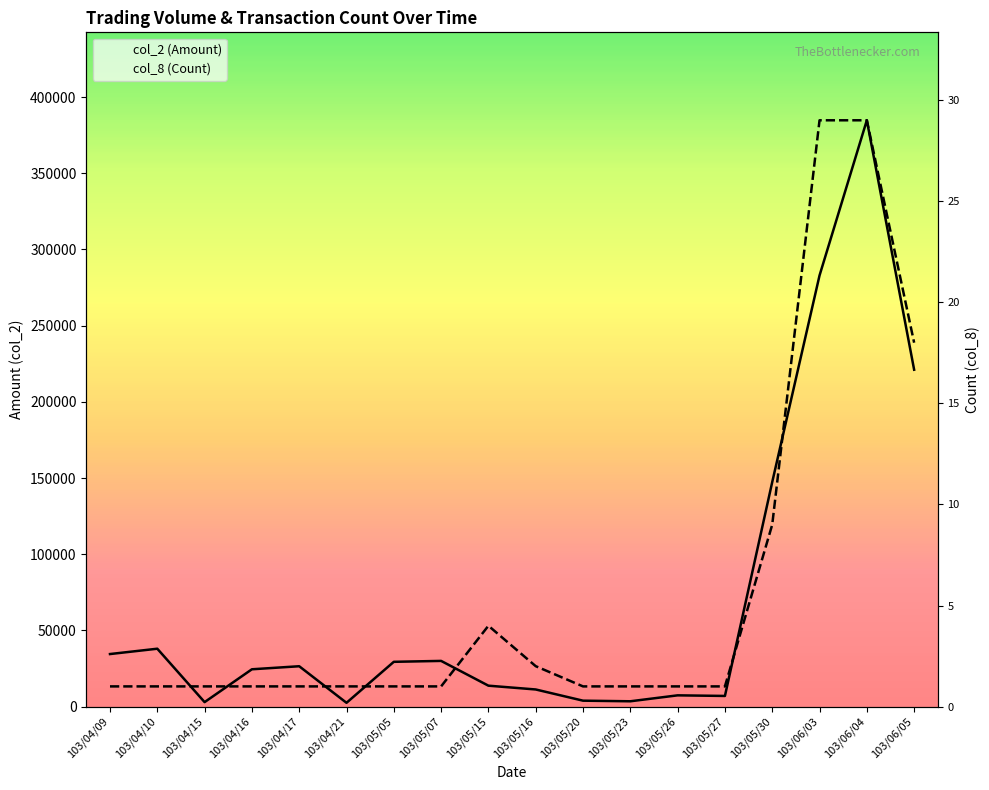

Where does the col_2 (Amount) series first go above 26500?

103/04/09